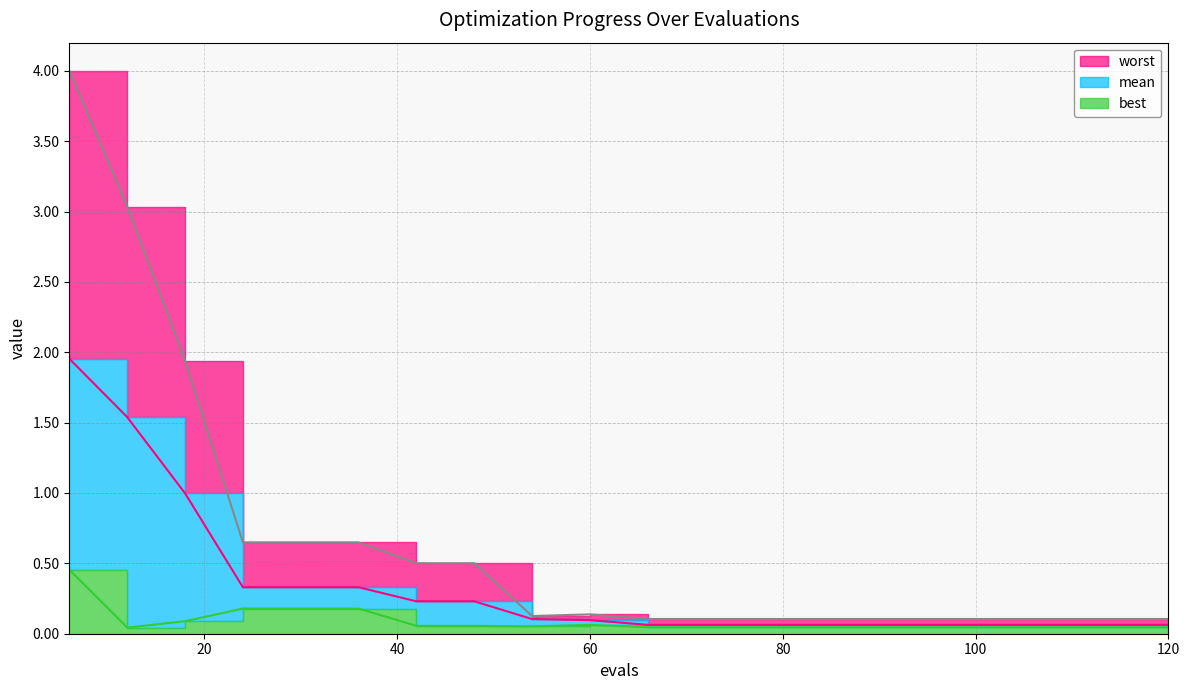

True or false: worst and mean cross at least once.

False